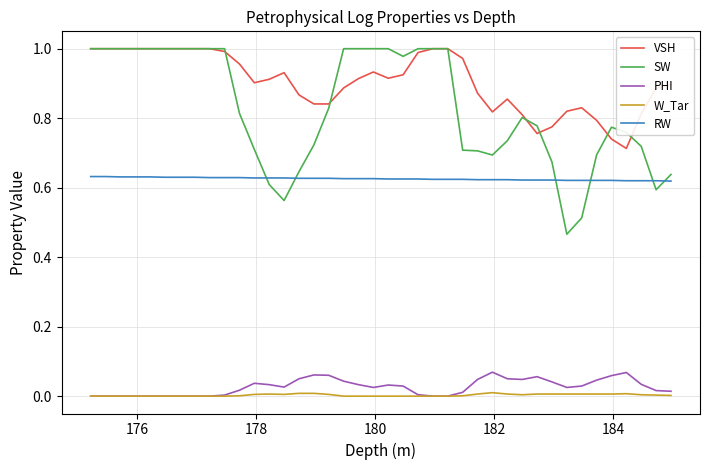

Which series has the largest range (max minus min)?

SW